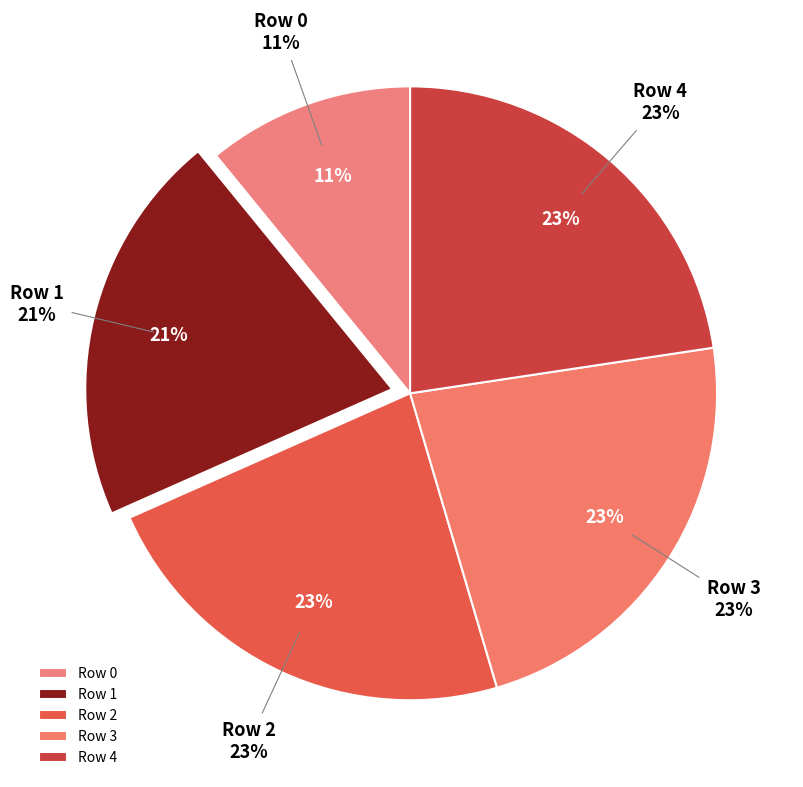

How much of the chart is everything except Row 4?

77.4%